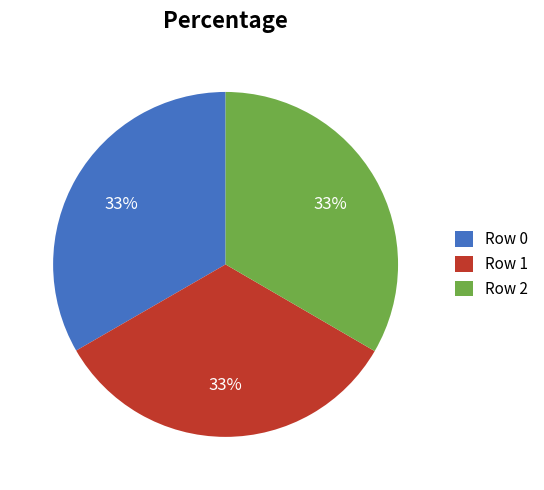

True or false: Row 0 accounts for 47% of the total.

False